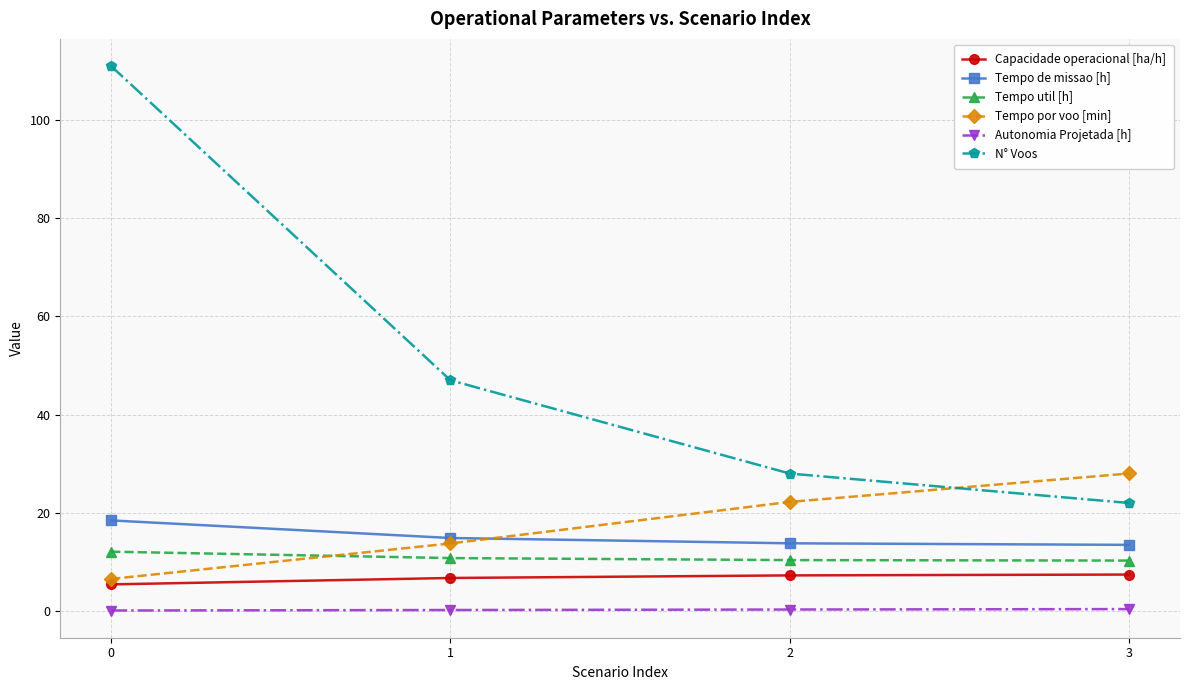

Count the number of categories in the chart.

4